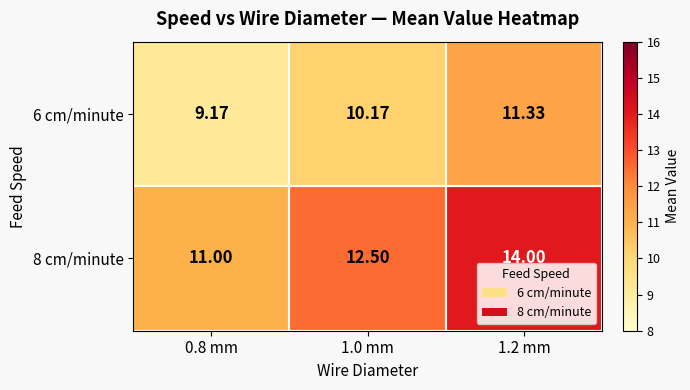

Is the value of 6 cm/minute at 0.8 mm greater than the value of 8 cm/minute at 1.2 mm?

No